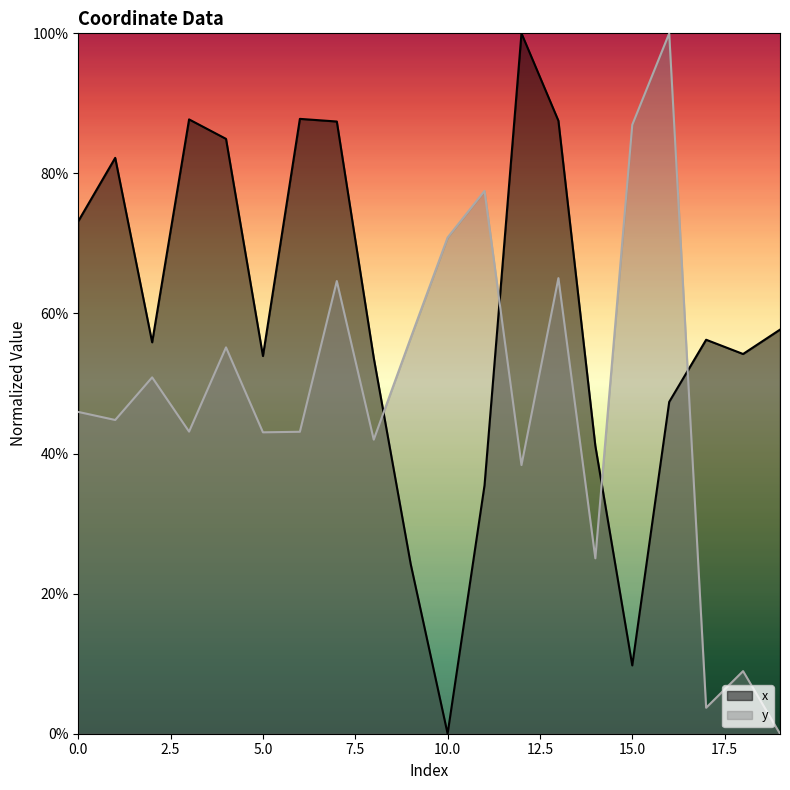

How many data points in y are less than 45?

10